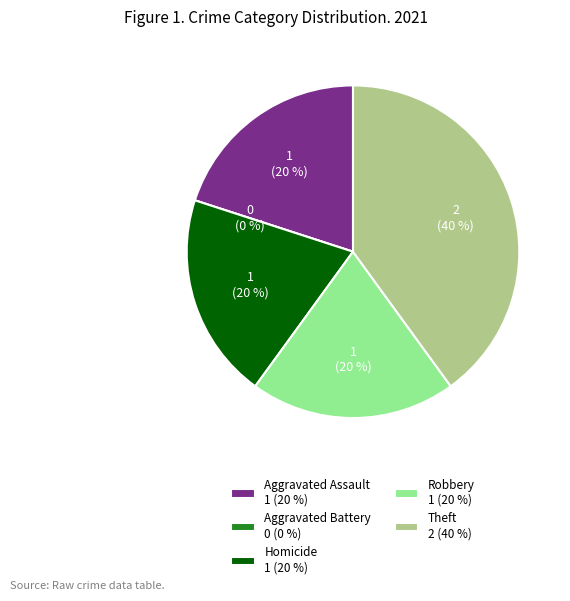

The Theft slice represents 36% of the pie. True or false?

False